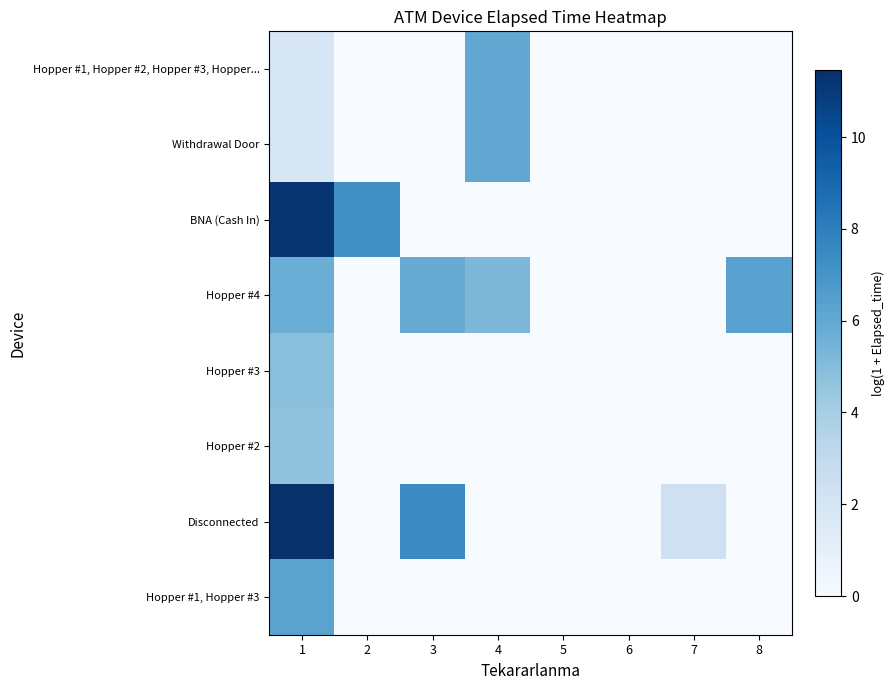

At which category is the sum across all series the highest?

1